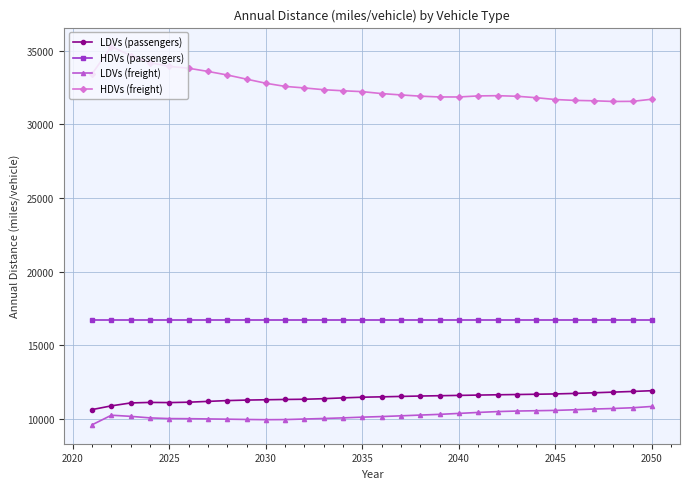

True or false: HDVs (passengers) and HDVs (freight) intersect in this chart.

False